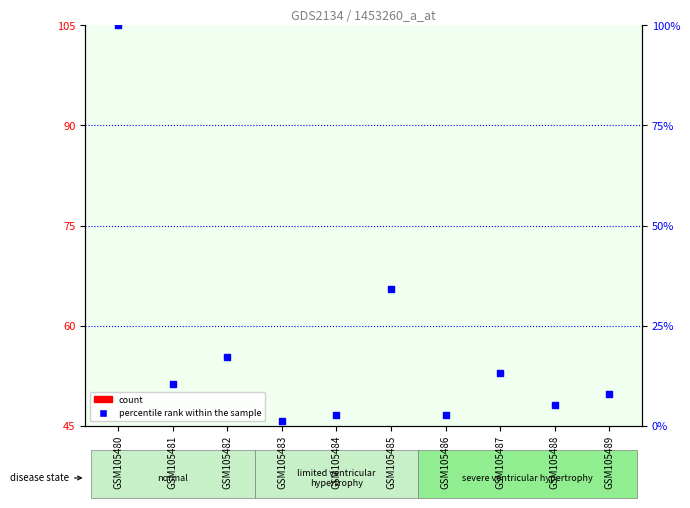

Which series reaches the maximum Y coordinate?

percentile rank within the sample